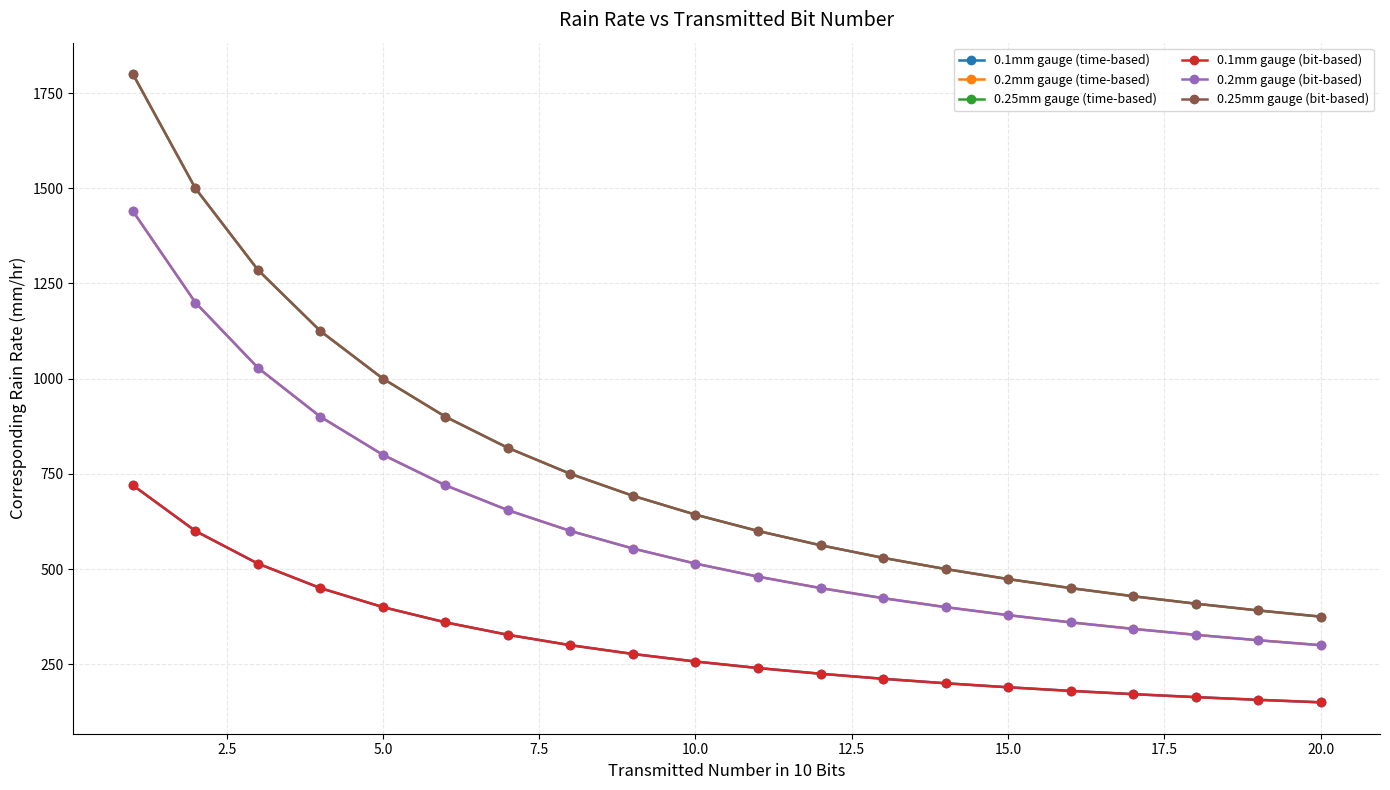

What is the sum of all 0.25mm gauge (bit-based) values?

15233.6